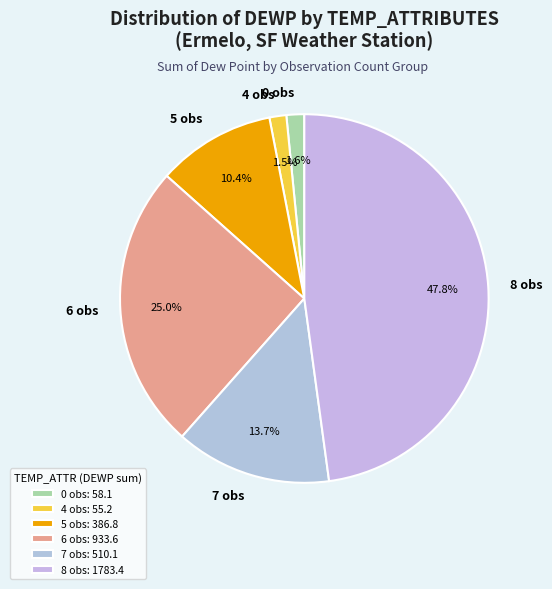

Which has a higher value, 4 obs or 7 obs?

7 obs